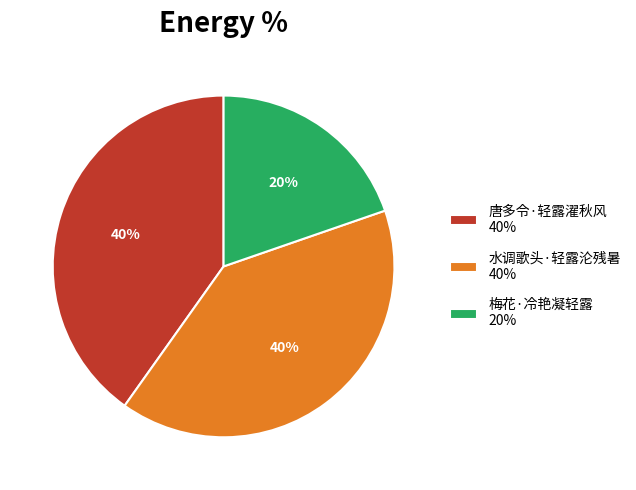

True or false: 唐多令·轻露濯秋风 accounts for 52% of the total.

False